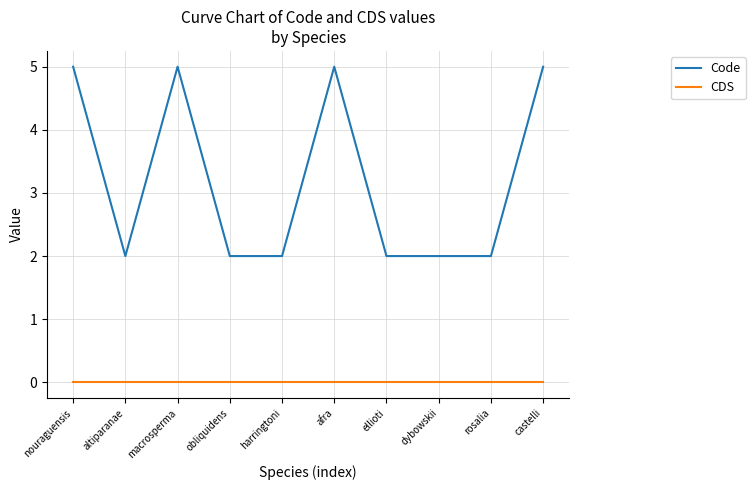

What position from the right is dybowskii?

3